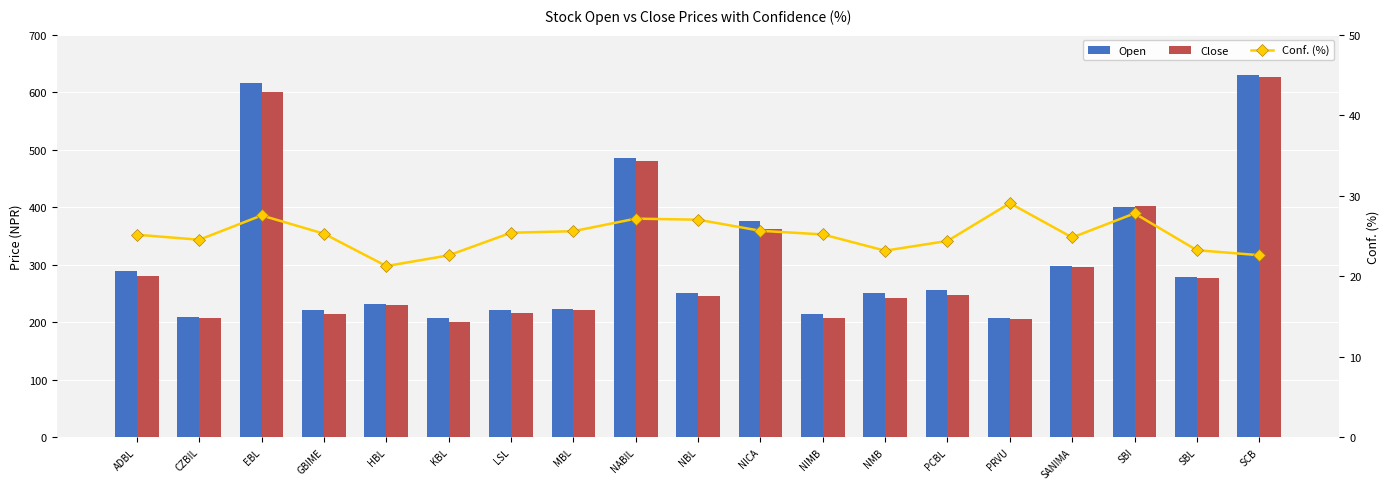

How many data points in Open are less than 250?

8